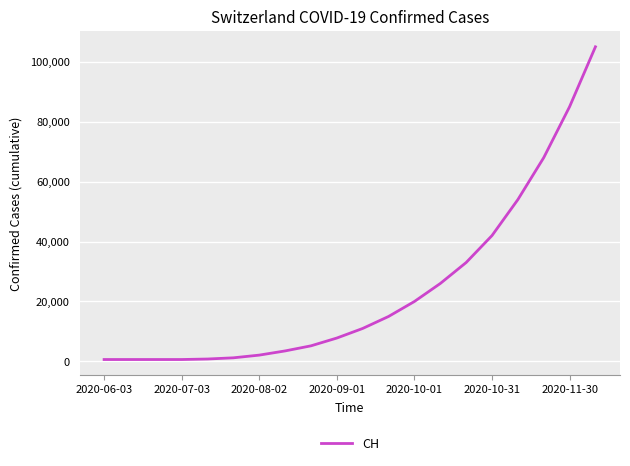

How many values are below 11000?

10